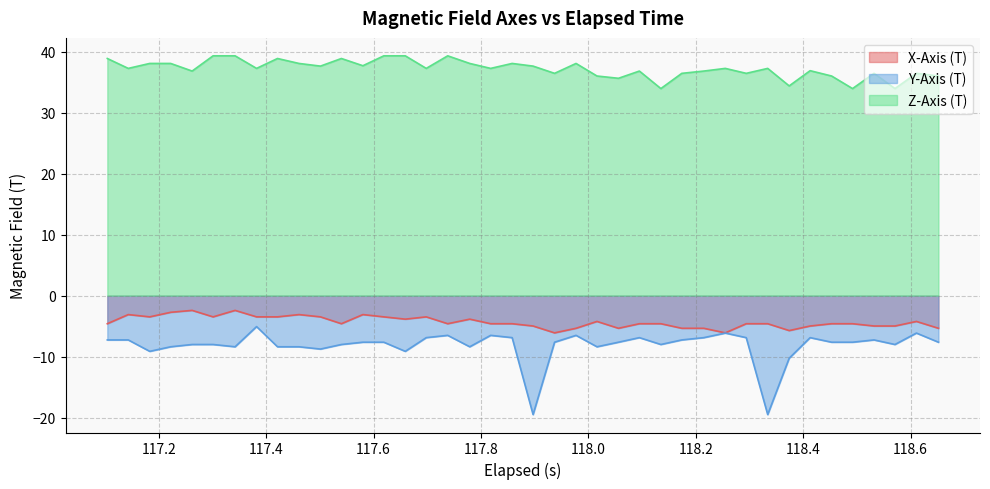

Does the chart display data point markers on the line(s)?

No